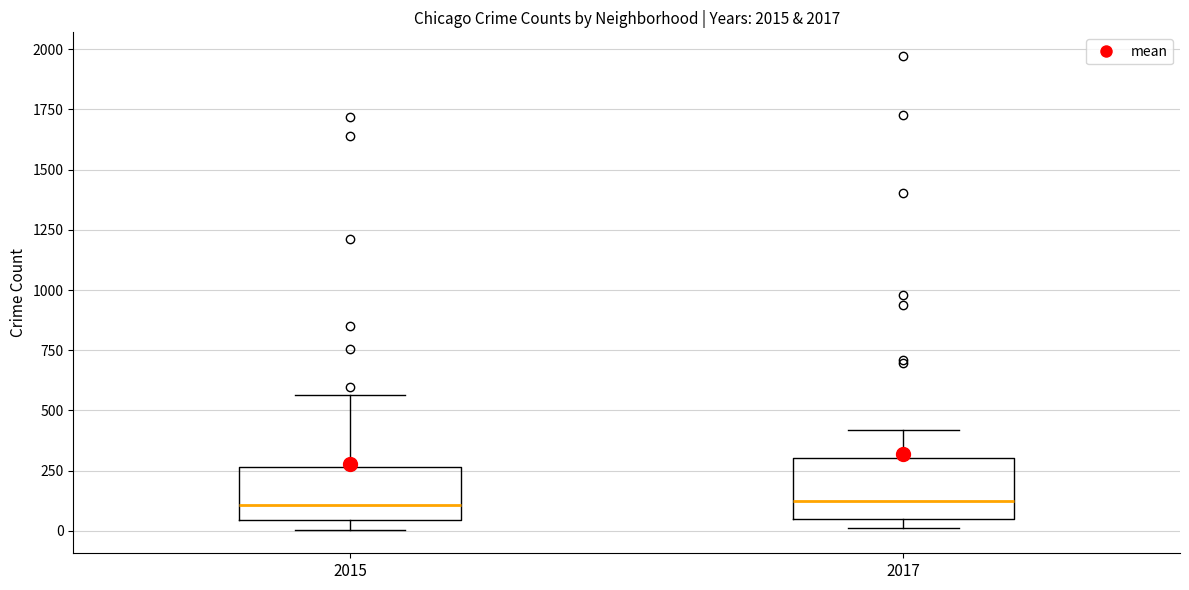

Where does the upper whisker of the box at x = 2015 end on the y-axis? The values are not printed on the chart, so give them approximately, as read against the axis.

550